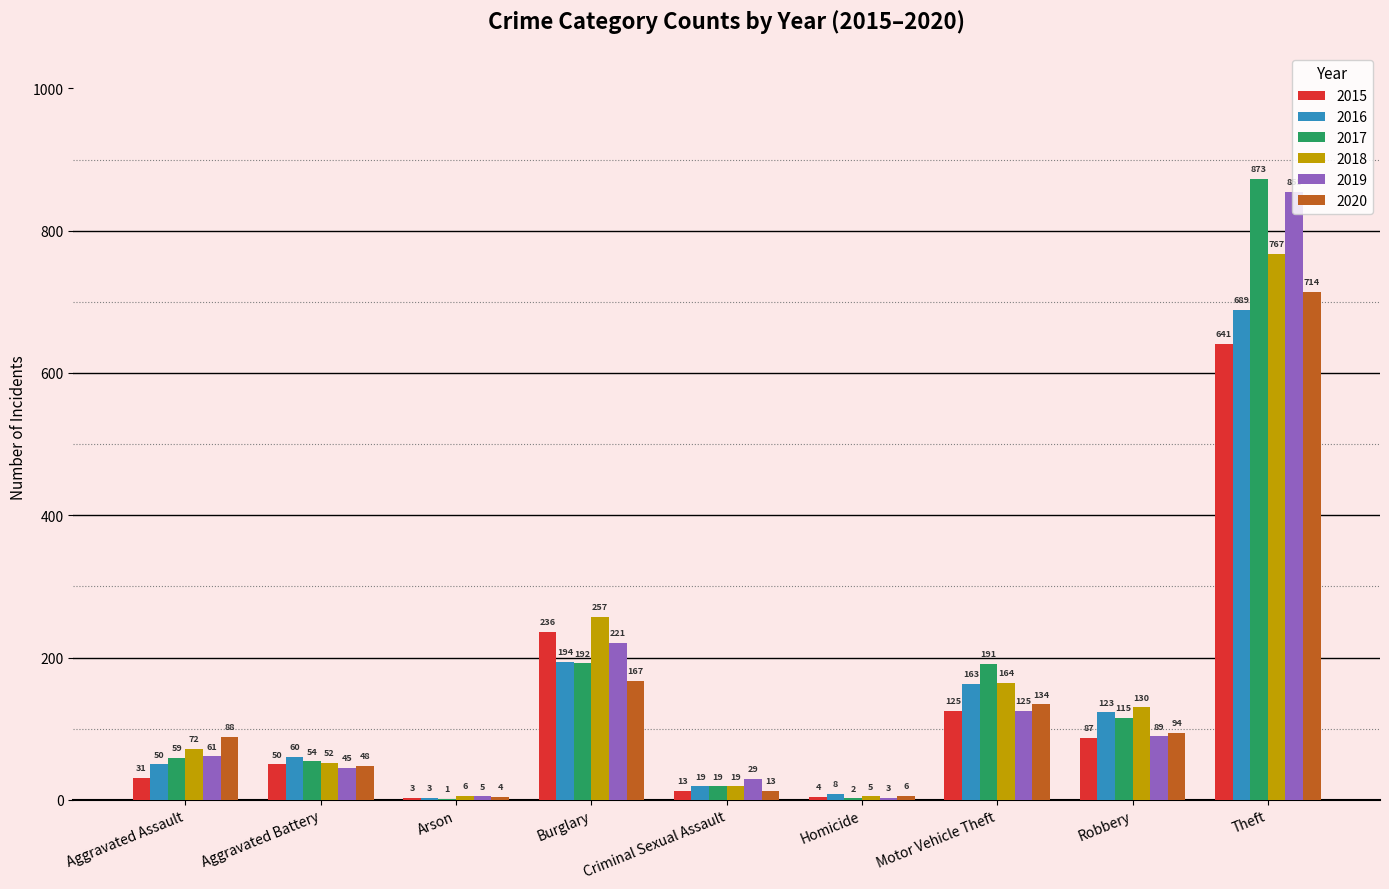

What is the sum of the 2015 values at Homicide and Aggravated Assault?

35